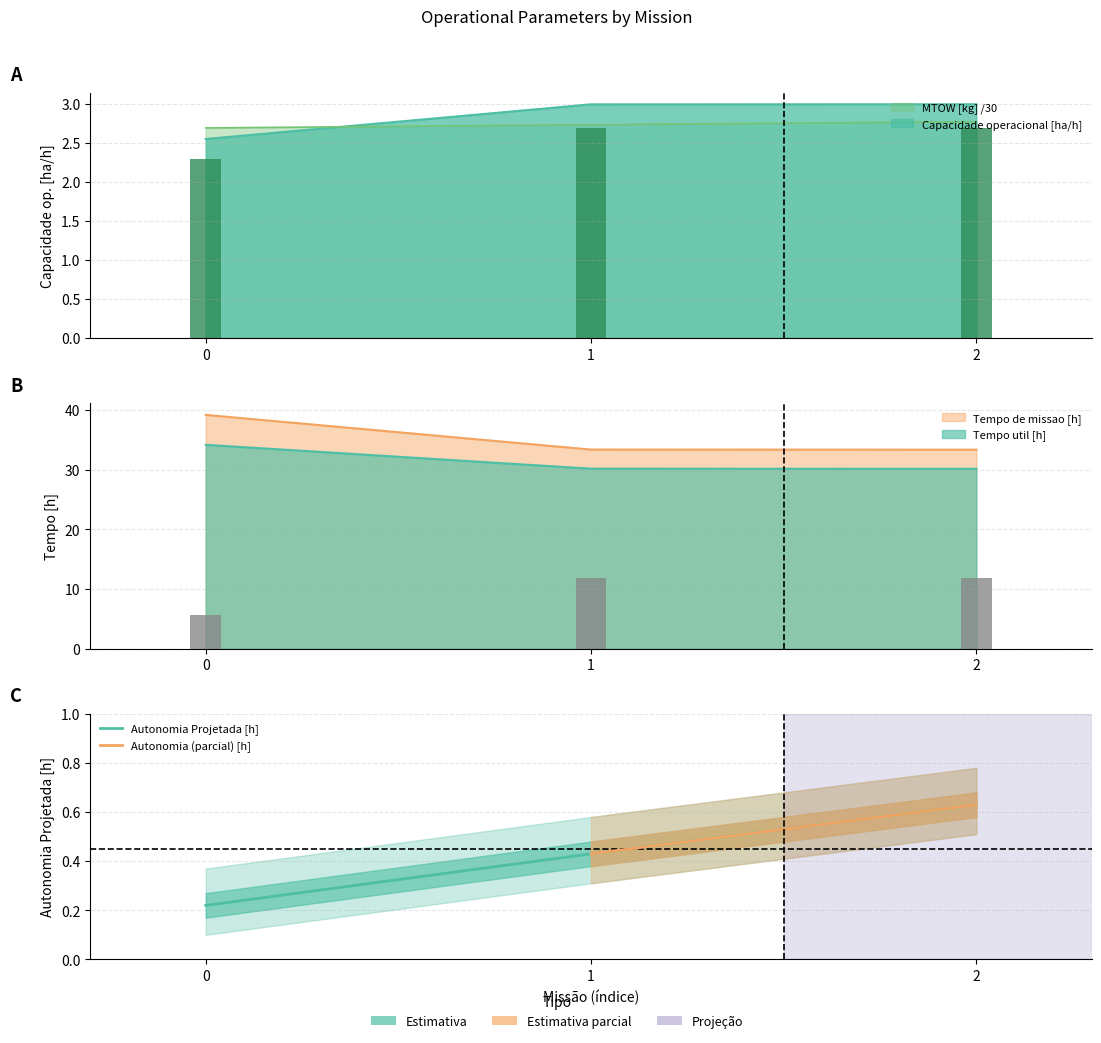

What is the value of the Tempo util [h] bar at the 1st from the left?

34.2